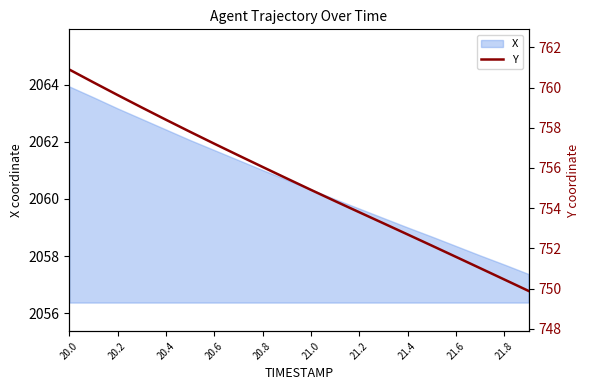

What is the maximum value for X?

2063.9